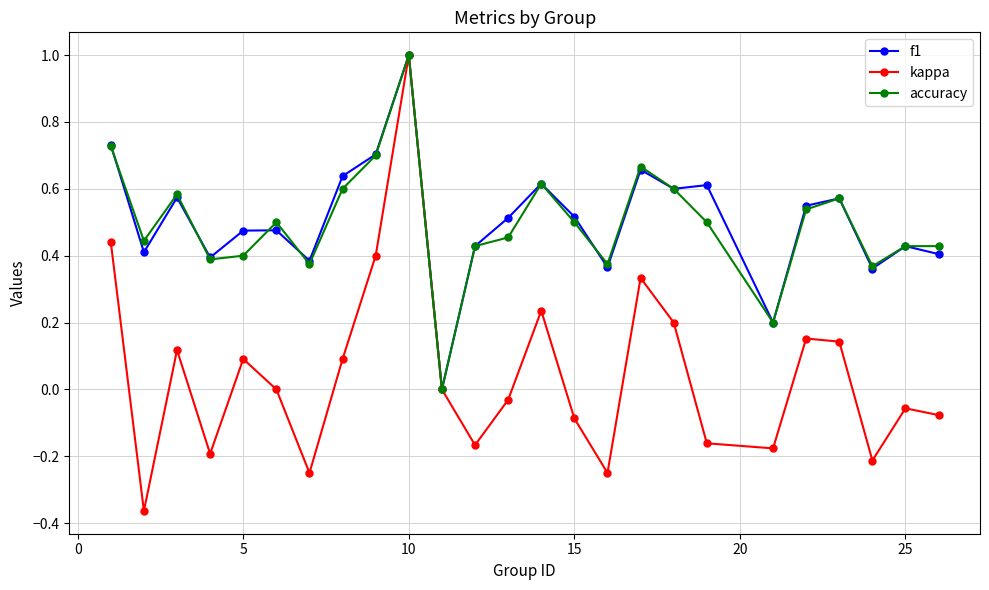

Does the chart have visible grid lines?

Yes